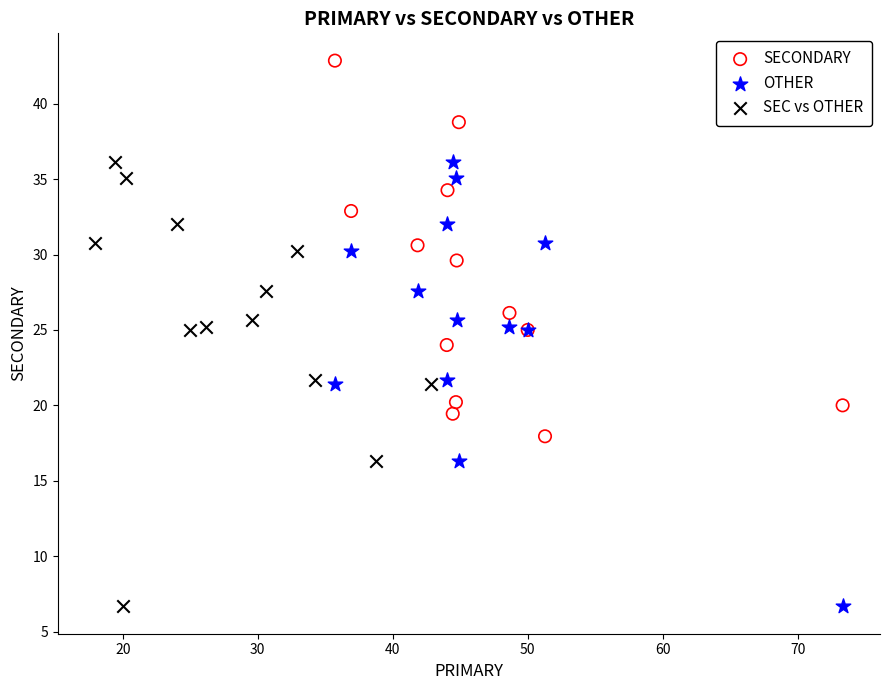

What are all the series names shown in the legend?

SECONDARY, OTHER, SEC vs OTHER